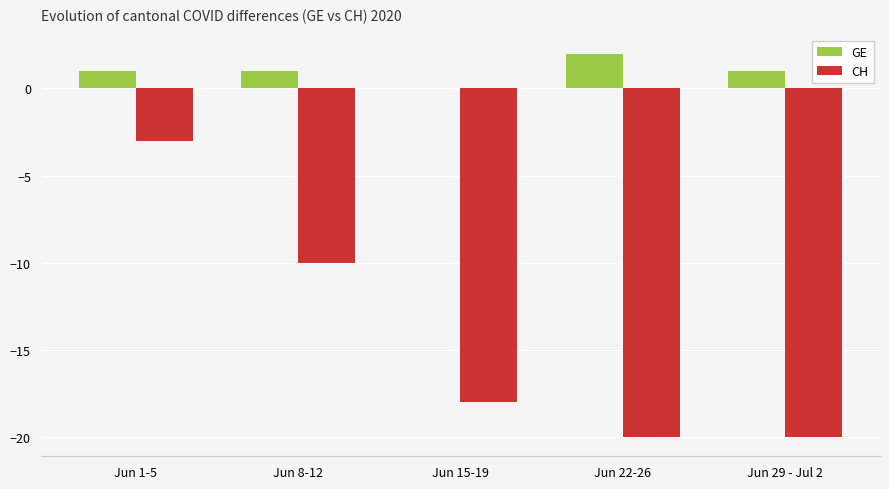

Reading left to right, extract all data points from this chart.

GE: 1	1	0	2	1
CH: -3	-10	-18	-20	-20